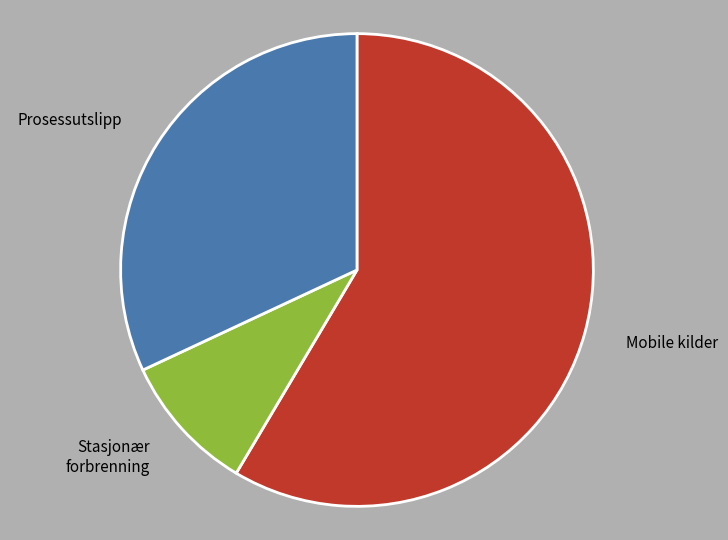

What is the smallest slice in the pie chart?

Stasjonær forbrenning